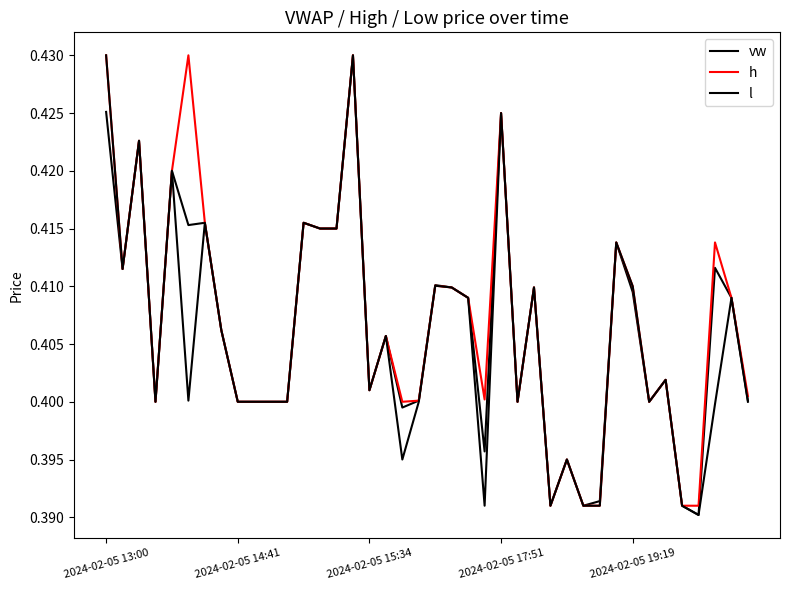

How many interior local peaks does the h series have?

13